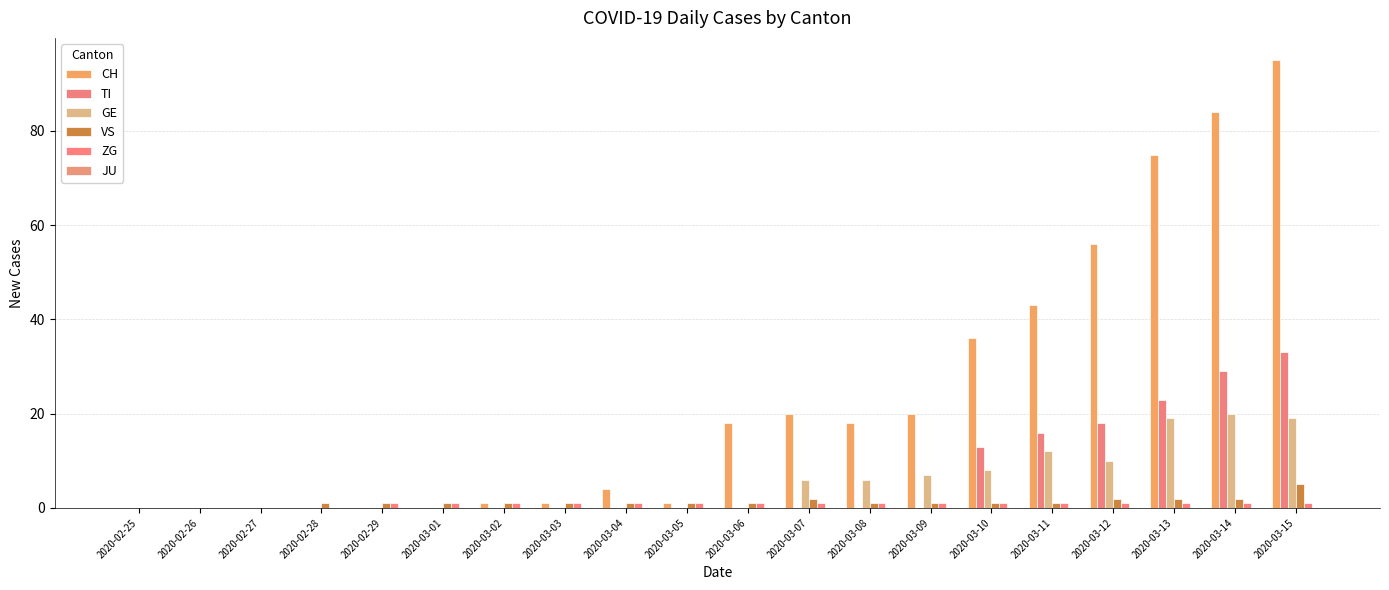

Between 2020-03-01 and 2020-03-04, which series saw the biggest shift?

CH